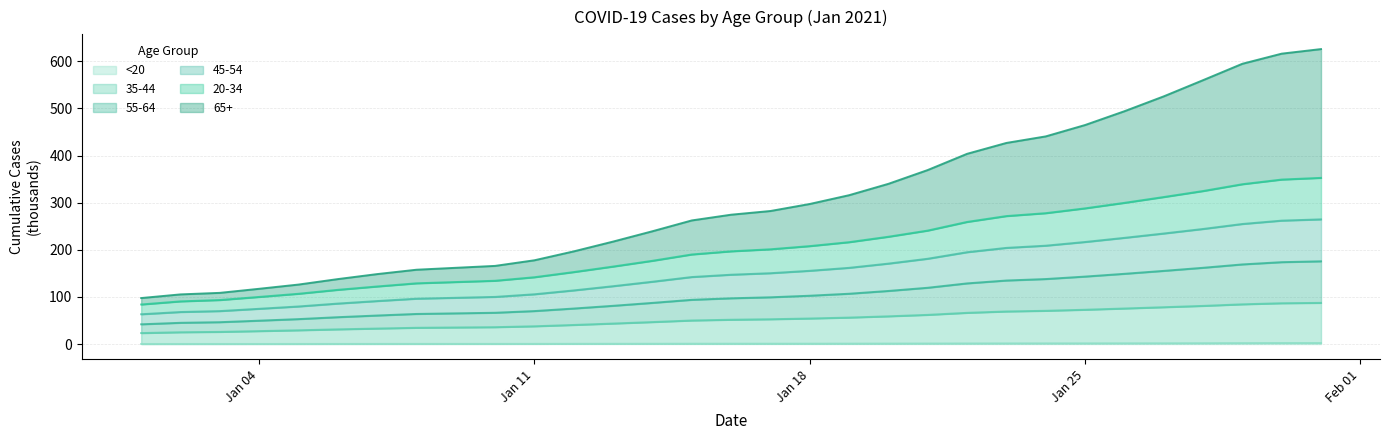

What is the label of the 7th point from the left?

1/7/2021